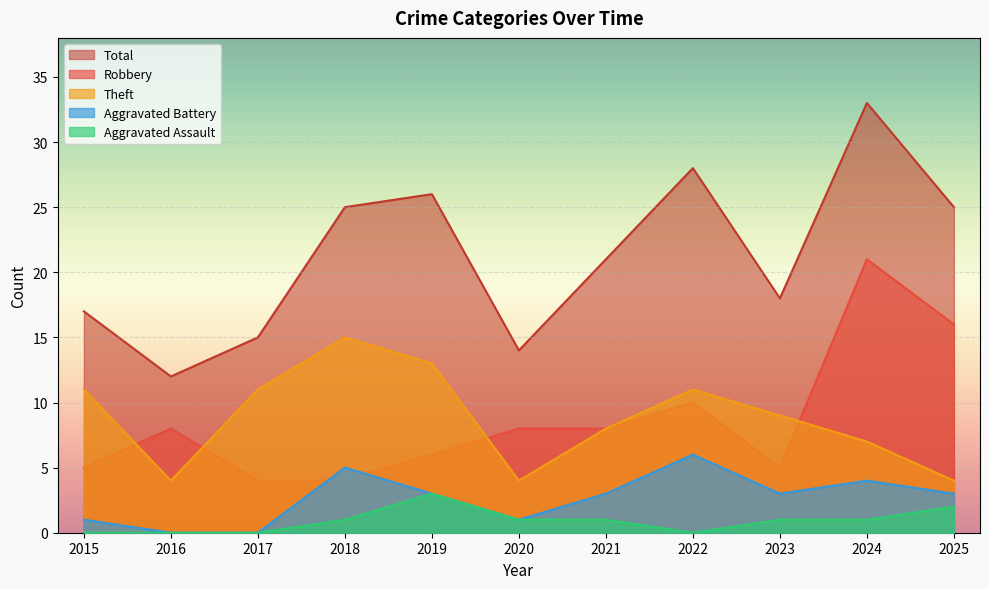

What is the average value of the Total series?

21